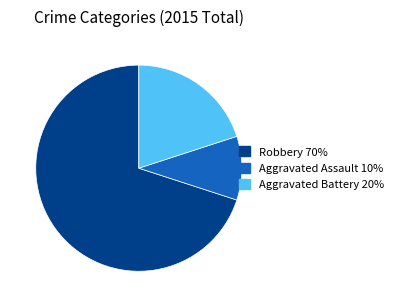

How many slices are in this pie chart?

3